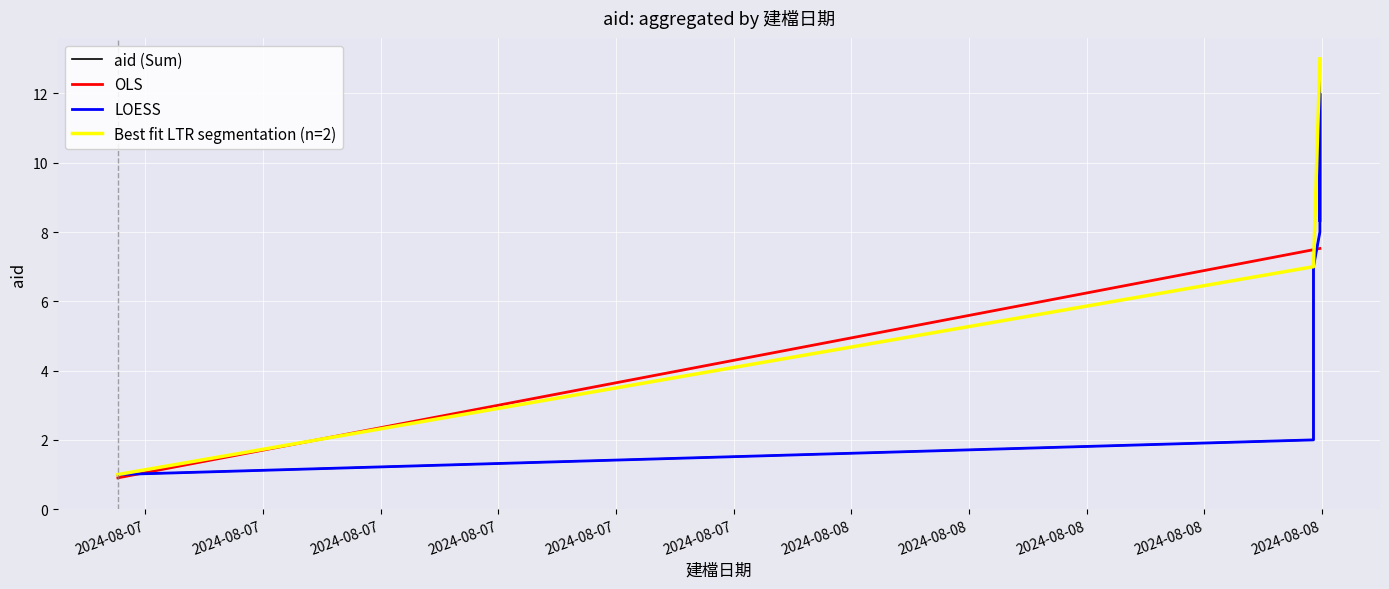

True or false: the data has more than 1 interior local peaks.

True